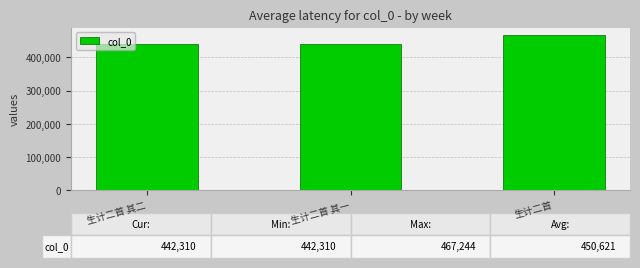

Is it true that the value at 生计二首 is 467244?

True